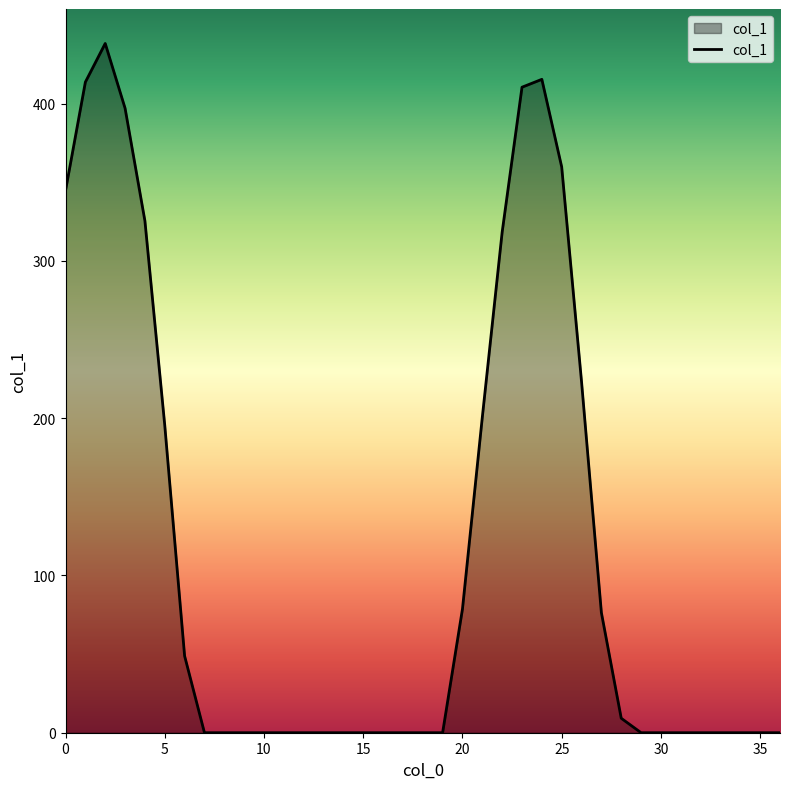

What is the difference between the maximum and minimum values?

438.3